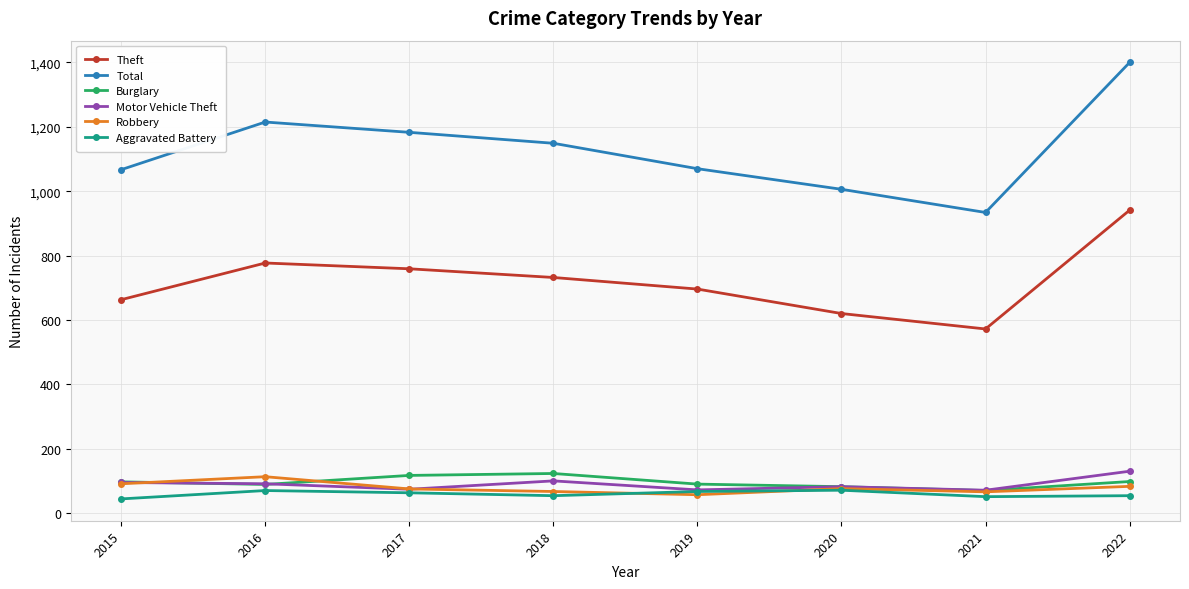

Which series has the largest range (max minus min)?

Total